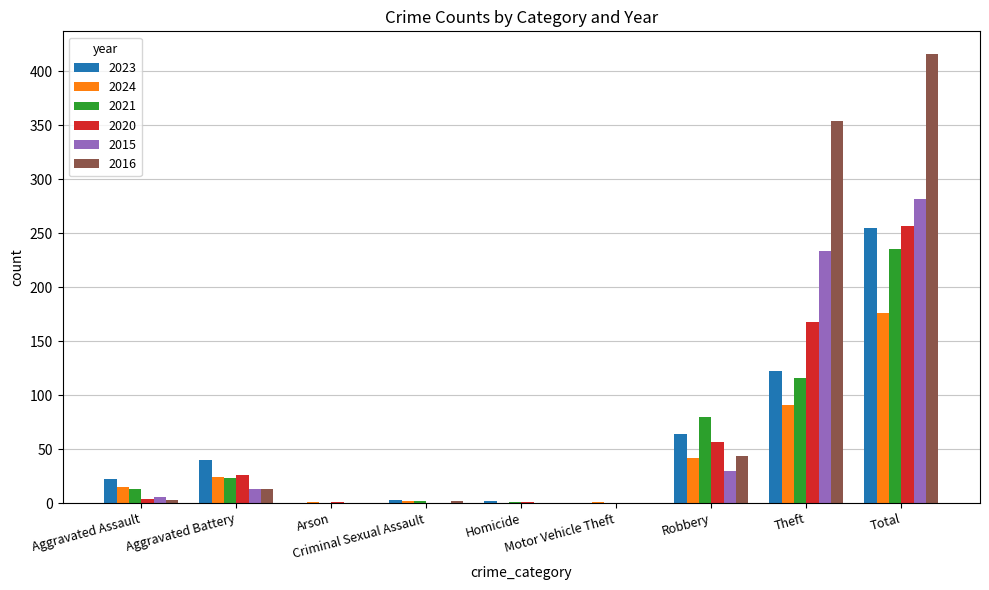

The value of 2020 at Theft is 42. True or false?

False